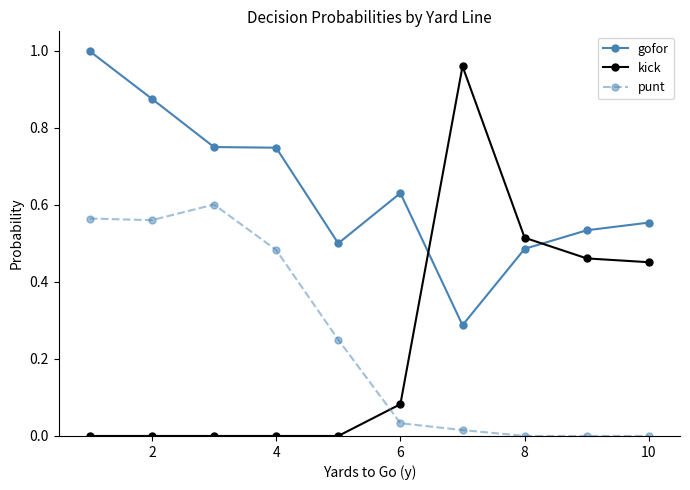

What is the sum of all kick values?

2.5